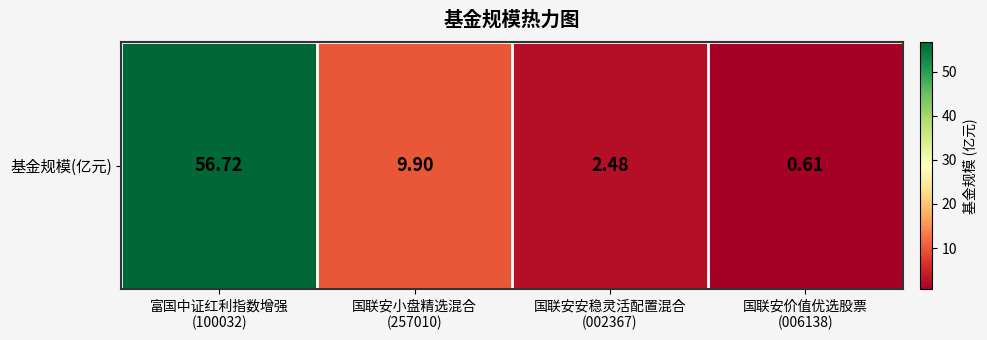

Reading left to right, what are all the values shown in this chart?

富国中证红利指数增强
(100032)=56.7	国联安小盘精选混合
(257010)=9.9	国联安安稳灵活配置混合
(002367)=2.5	国联安价值优选股票
(006138)=0.6